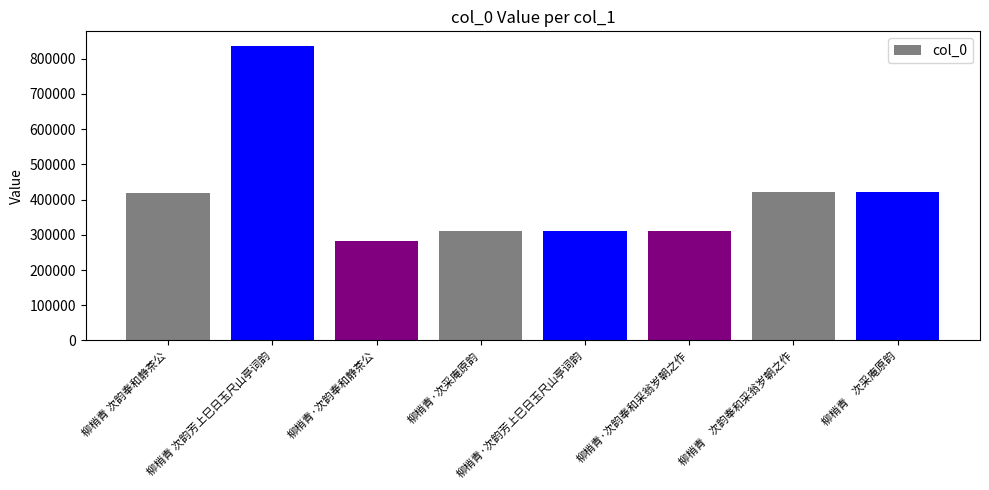

What is the value of the 3rd bar from the left?

282699